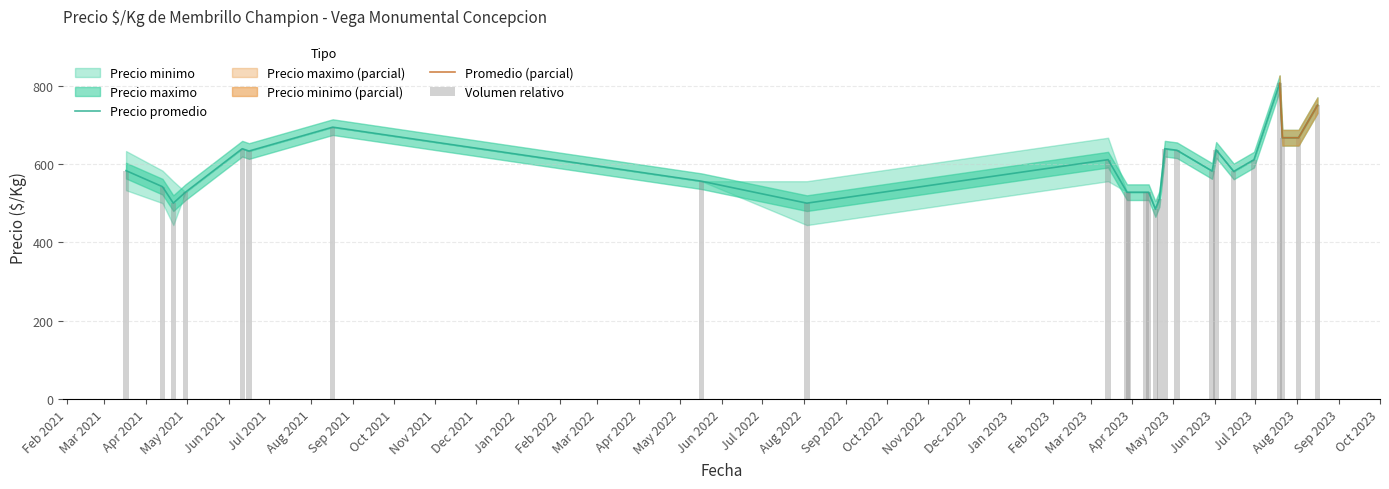

Reading left to right, transcribe all the data shown in this chart.

Precio minimo: 533	500	444	528	639	633	694	556	444	556	528	528	528	528	485	511	639	635	582	636	581	611	806	667	667	750
Precio maximo: 633	583	556	528	639	633	694	556	556	667	528	528	528	528	485	511	639	635	582	636	581	611	806	667	667	750
Precio promedio: 583	542	500	528	639	633	694	556	500	611	528	528	528	528	485	511	639	635	582	636	581	611	806	667	667	750